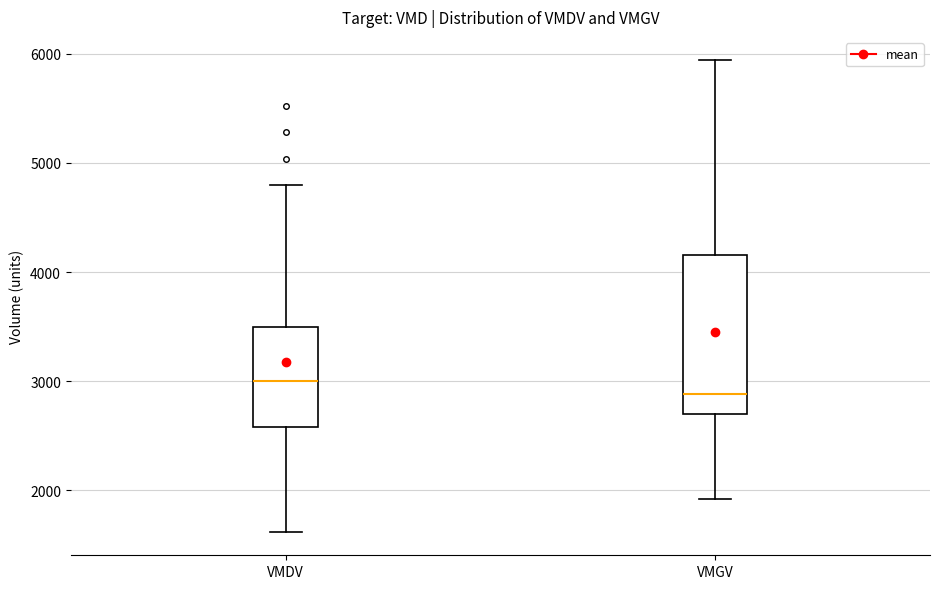

Where is the upper edge of the box for VMGV on the y-axis? The values are not printed on the chart, so give them approximately, as read against the axis.

4200